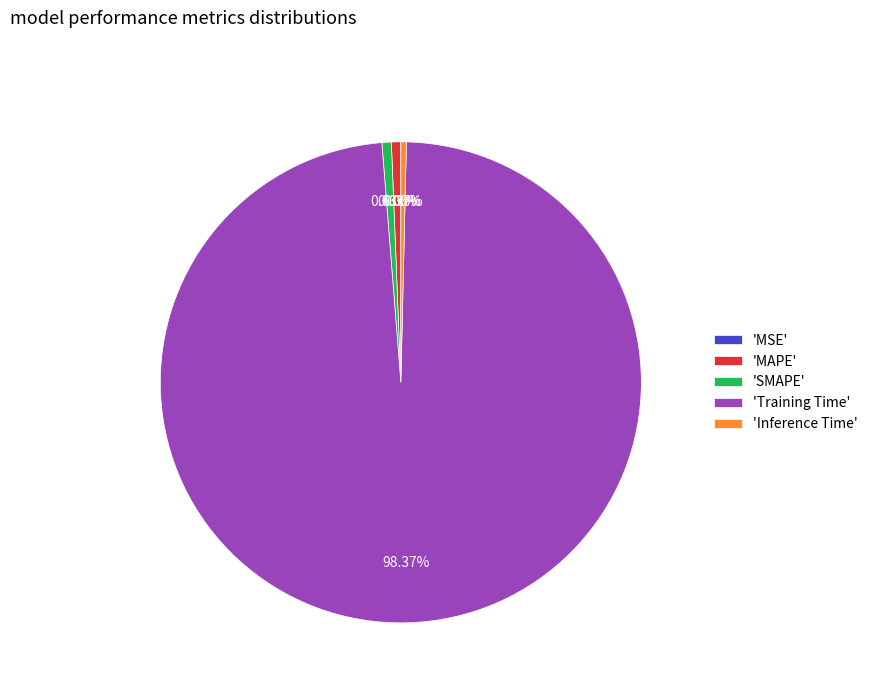

To the nearest percent, what is the difference between the largest and smallest slice percentages?

98%